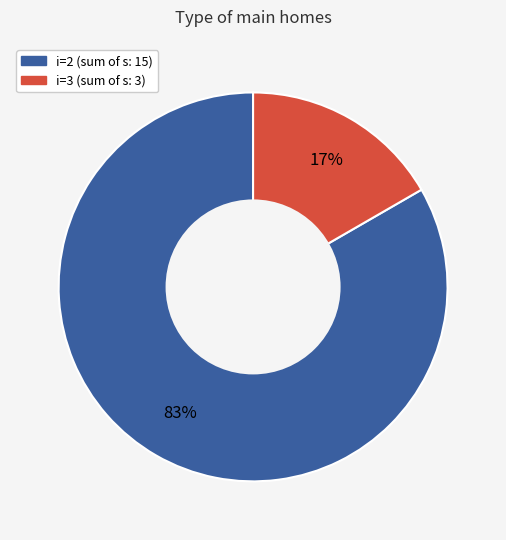

Count the number of slices in the pie.

2